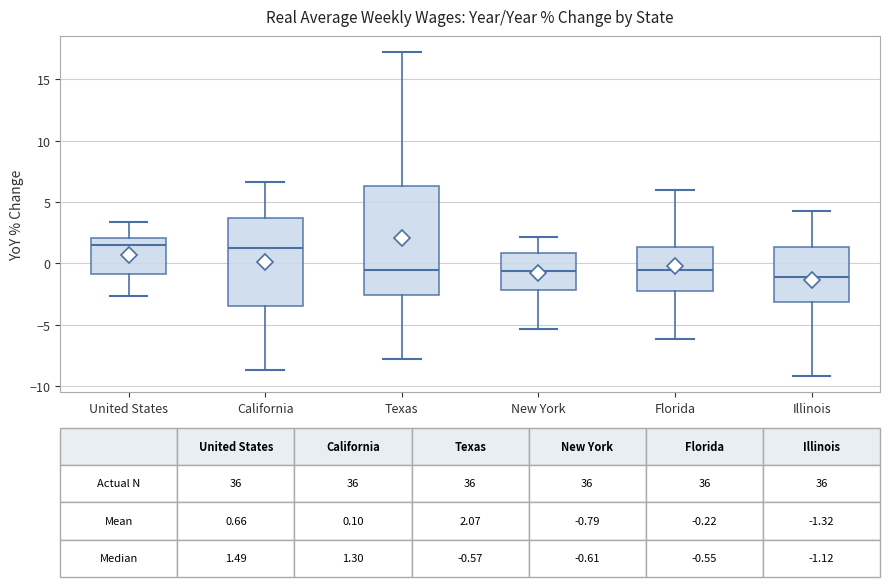

Which box is the tallest, from its lower edge to its upper edge?

Texas